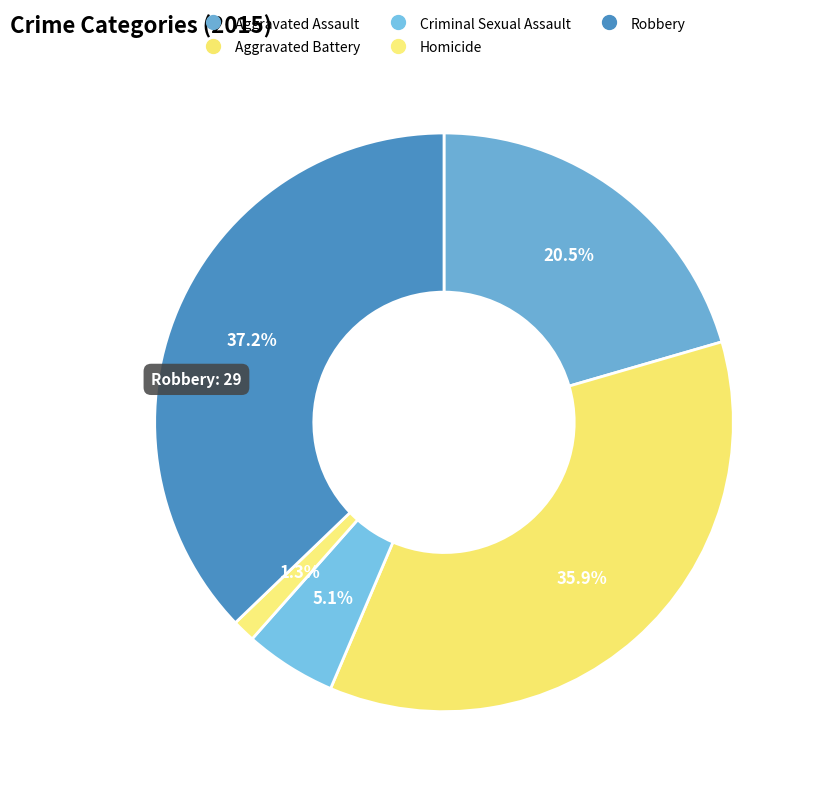

How many segments does this pie chart have?

5